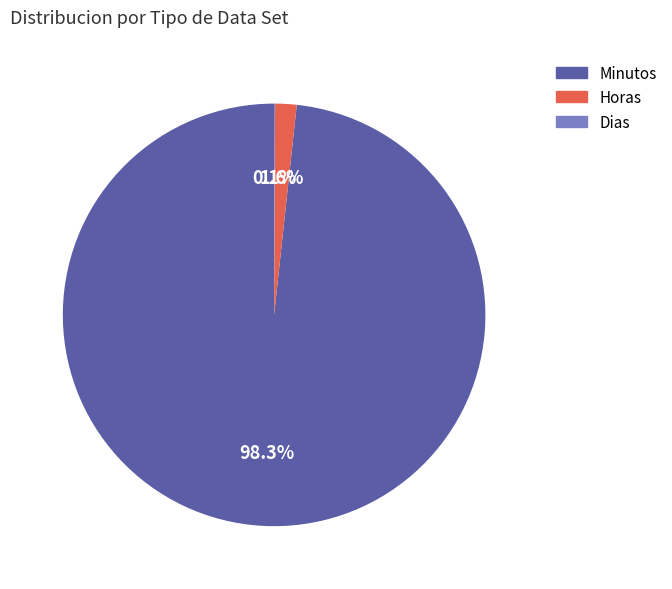

How much of the chart is everything except Horas?

98.4%